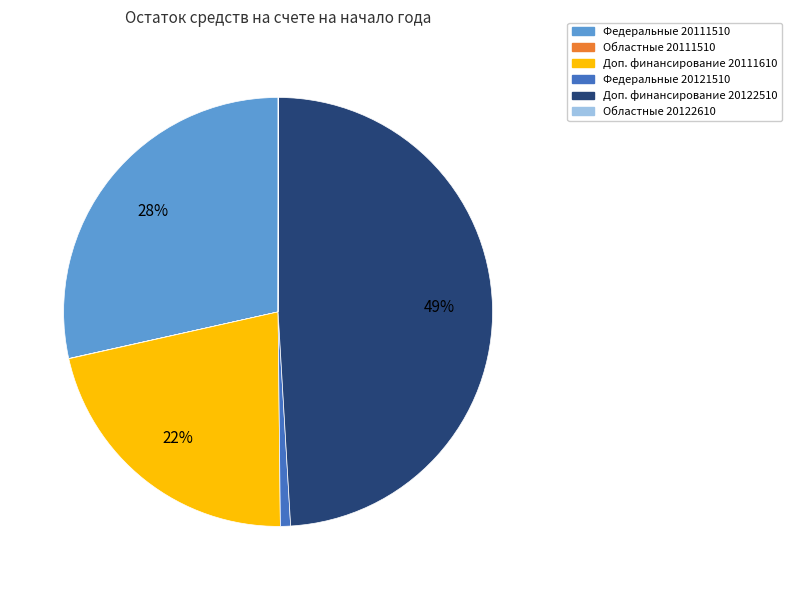

To the nearest percent, what is the difference between the largest and smallest slice percentages?

49%